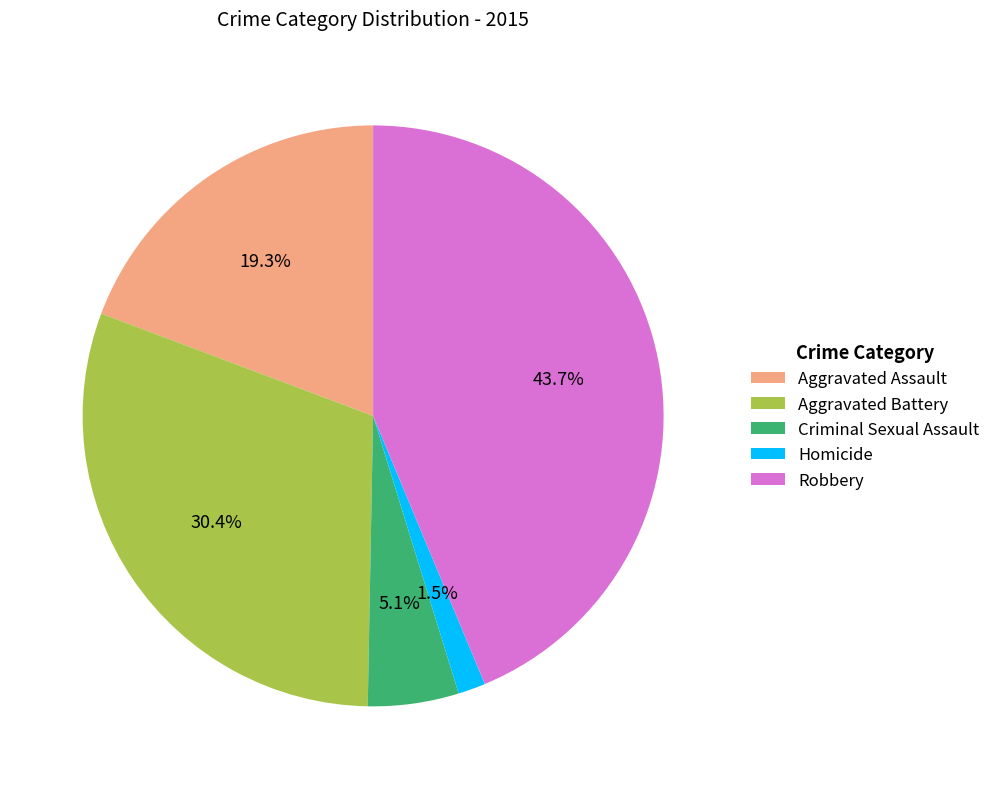

Between Homicide and Robbery, which is larger?

Robbery